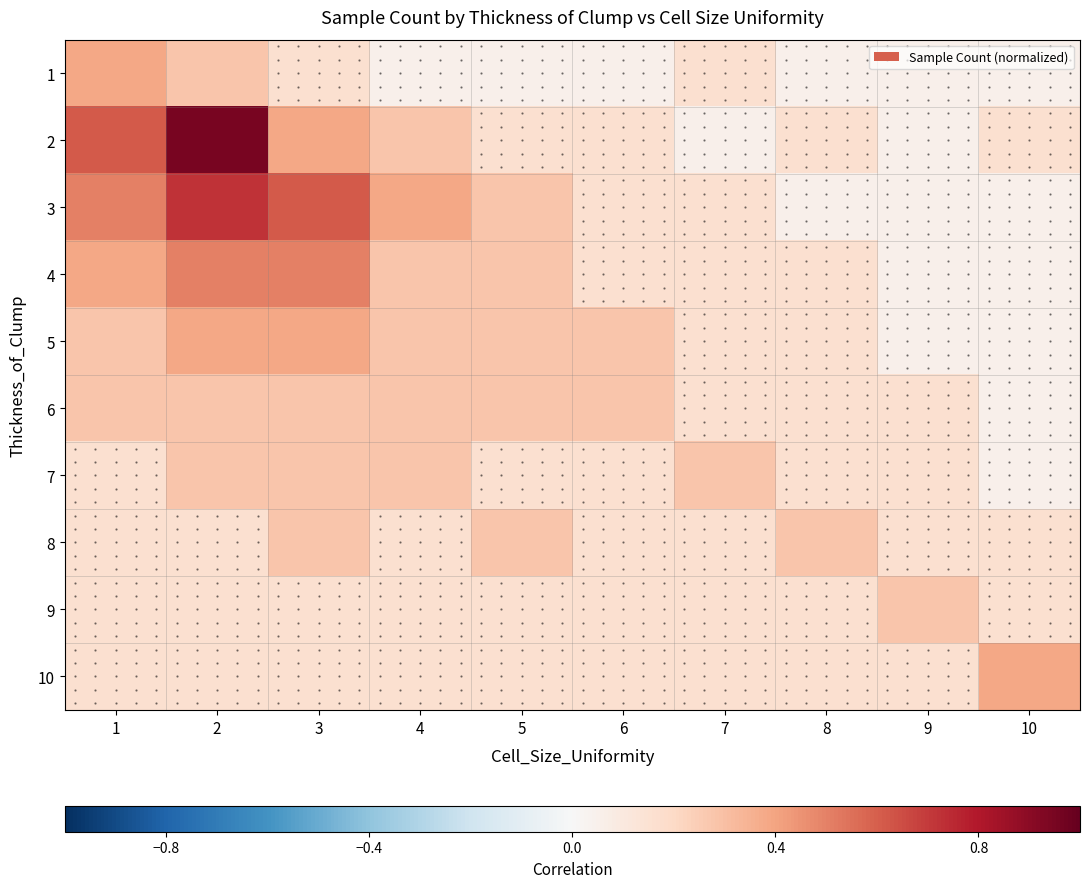

Between 8 and 2, which is larger?

2